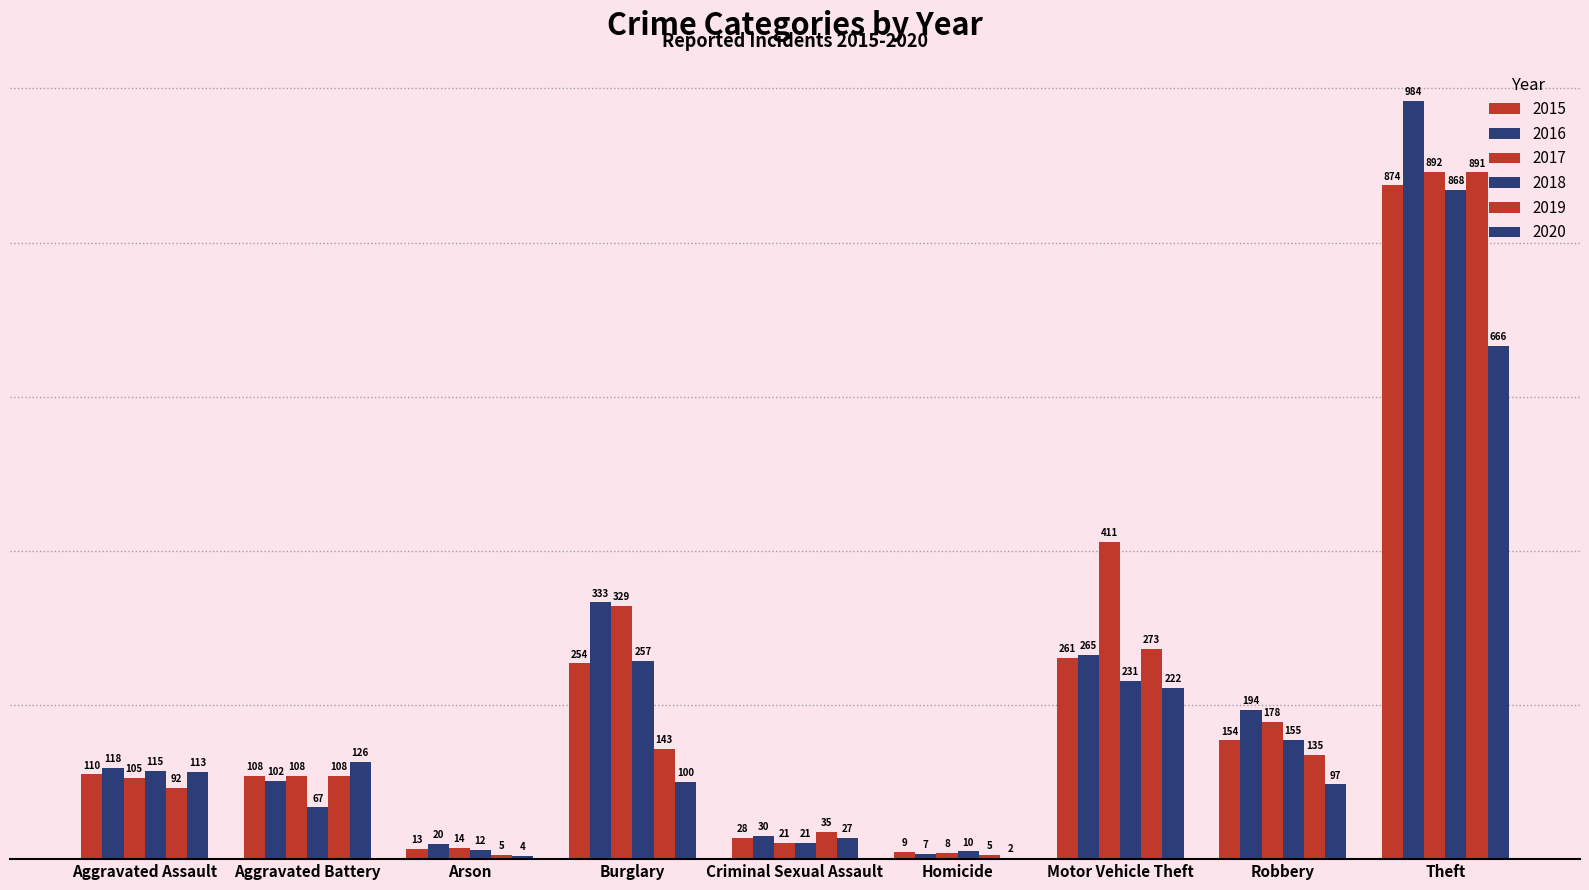

Which series has the largest total across all categories?

2017